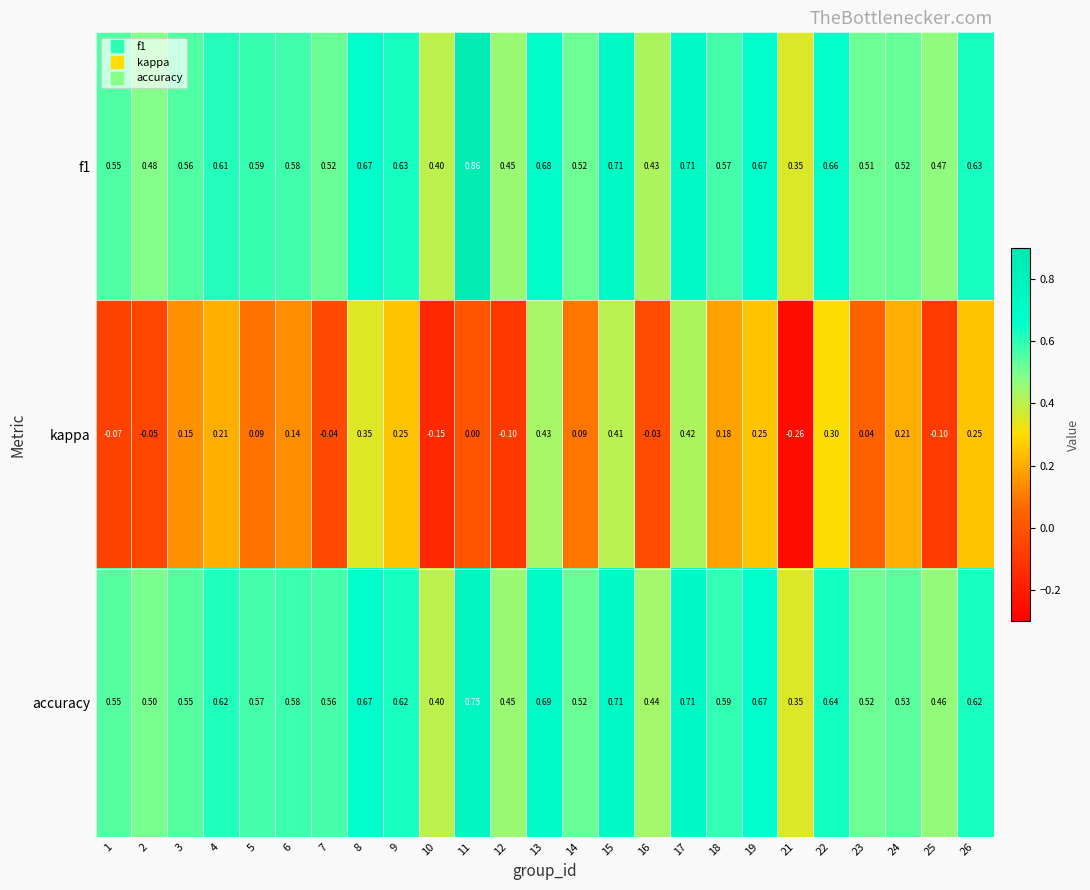

What is the total value across all series at 26?

1.5